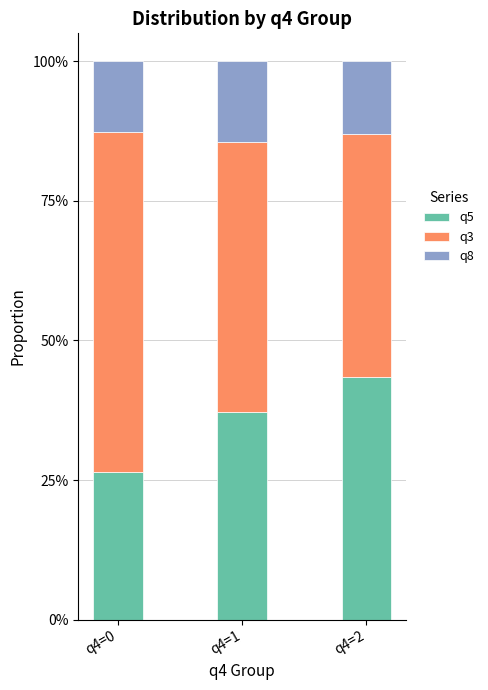

Does the chart contain stacked bars?

Yes